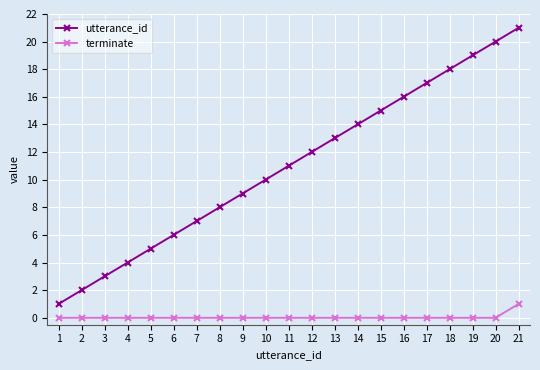

Reading left to right, extract all data points from this chart.

utterance_id: 1=1	2=2	3=3	4=4	5=5	6=6	7=7	8=8	9=9	10=10	11=11	12=12	13=13	14=14	15=15	16=16	17=17	18=18	19=19	20=20	21=21
terminate: 1=0	2=0	3=0	4=0	5=0	6=0	7=0	8=0	9=0	10=0	11=0	12=0	13=0	14=0	15=0	16=0	17=0	18=0	19=0	20=0	21=1